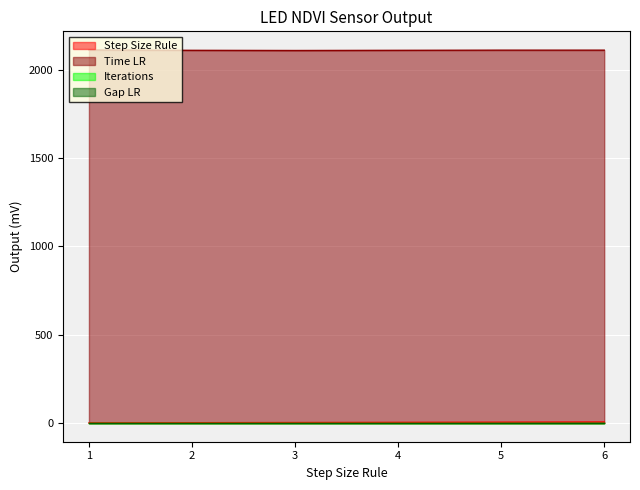

Read the Time LR value at 1.

2111